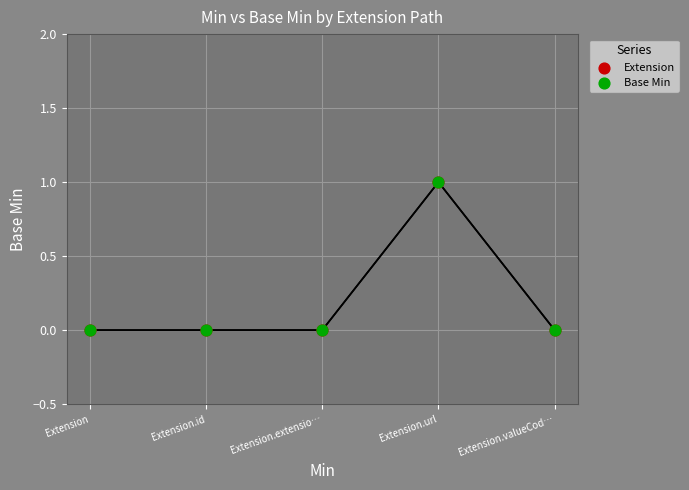

What are all the series names shown in the legend?

Extension, Base Min